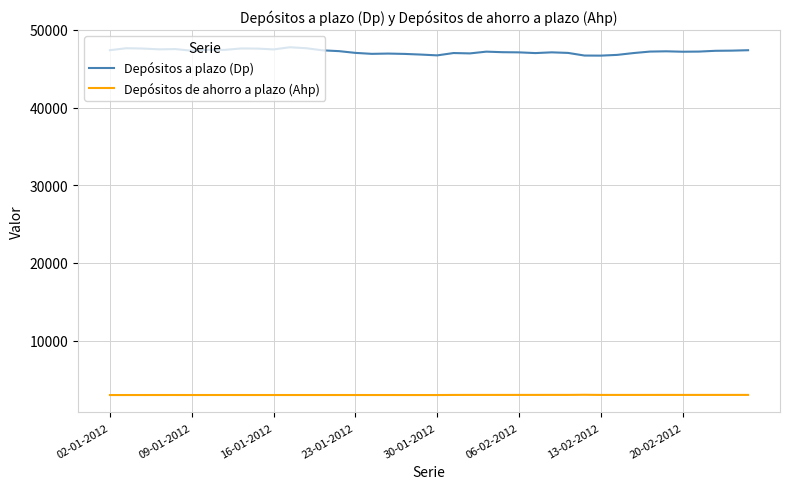

Rank the series by their average value, from highest to lowest.

Depósitos a plazo (Dp), Depósitos de ahorro a plazo (Ahp)